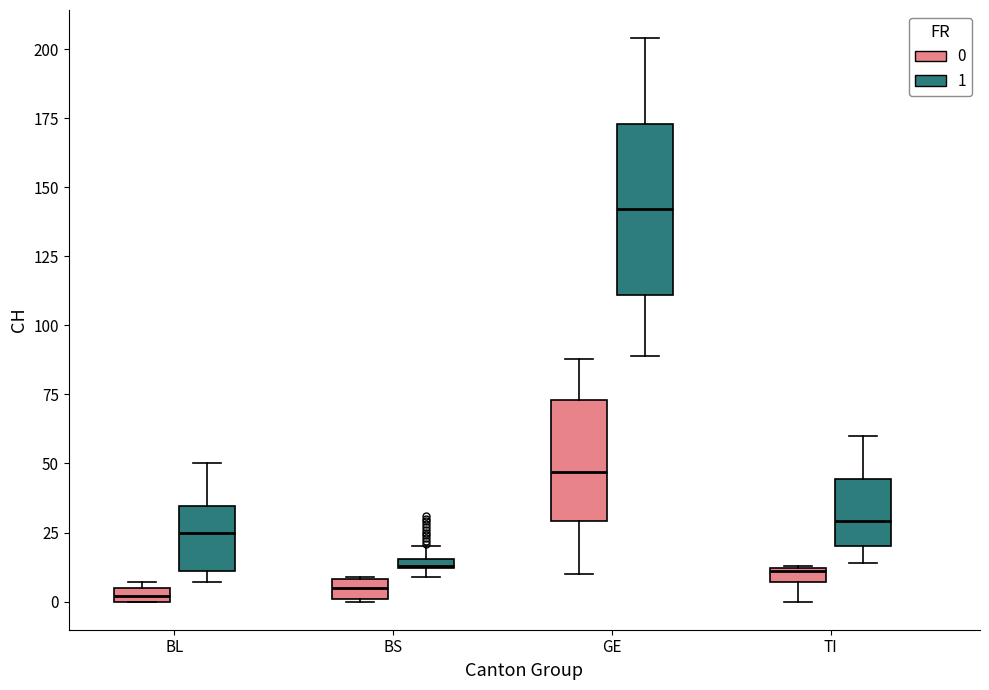

Comparing the boxes themselves (not the whiskers), which one is the tallest?

GE (1)